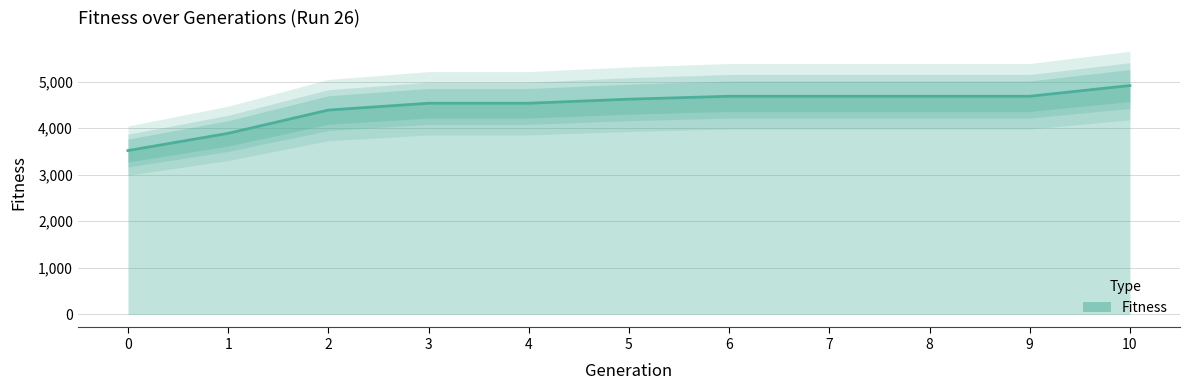

Reading left to right, what are all the values shown in this chart?

0=3518	1=3888	2=4388	3=4535	4=4535	5=4622	6=4685	7=4685	8=4685	9=4685	10=4915